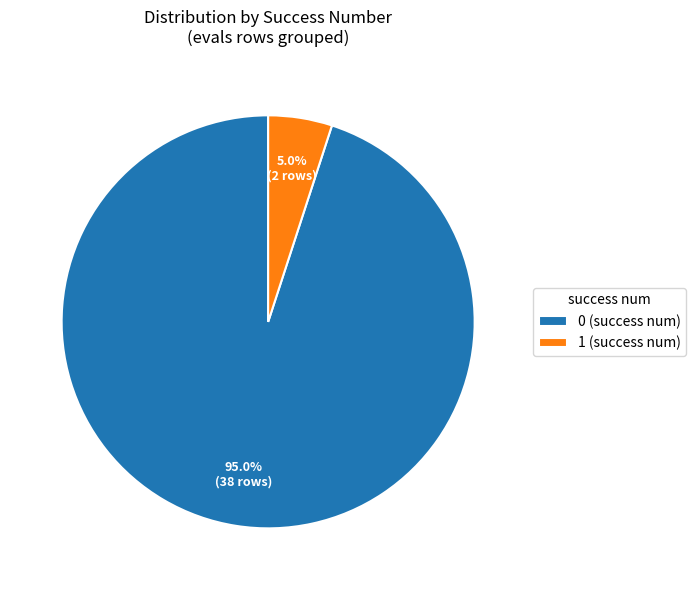

Between 1 (success num) and 0 (success num), which is larger?

0 (success num)